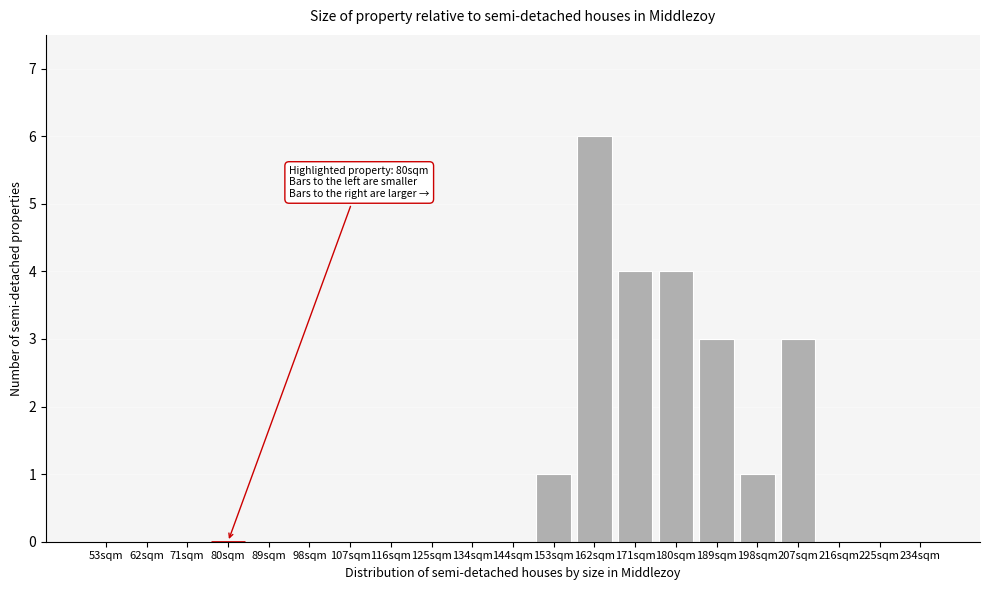

Reading left to right, list all the values displayed in this chart.

53sqm=0	62sqm=0	71sqm=0	80sqm=0	89sqm=0	98sqm=0	107sqm=0	116sqm=0	125sqm=0	134sqm=0	144sqm=0	153sqm=1	162sqm=6	171sqm=4	180sqm=4	189sqm=3	198sqm=1	207sqm=3	216sqm=0	225sqm=0	234sqm=0